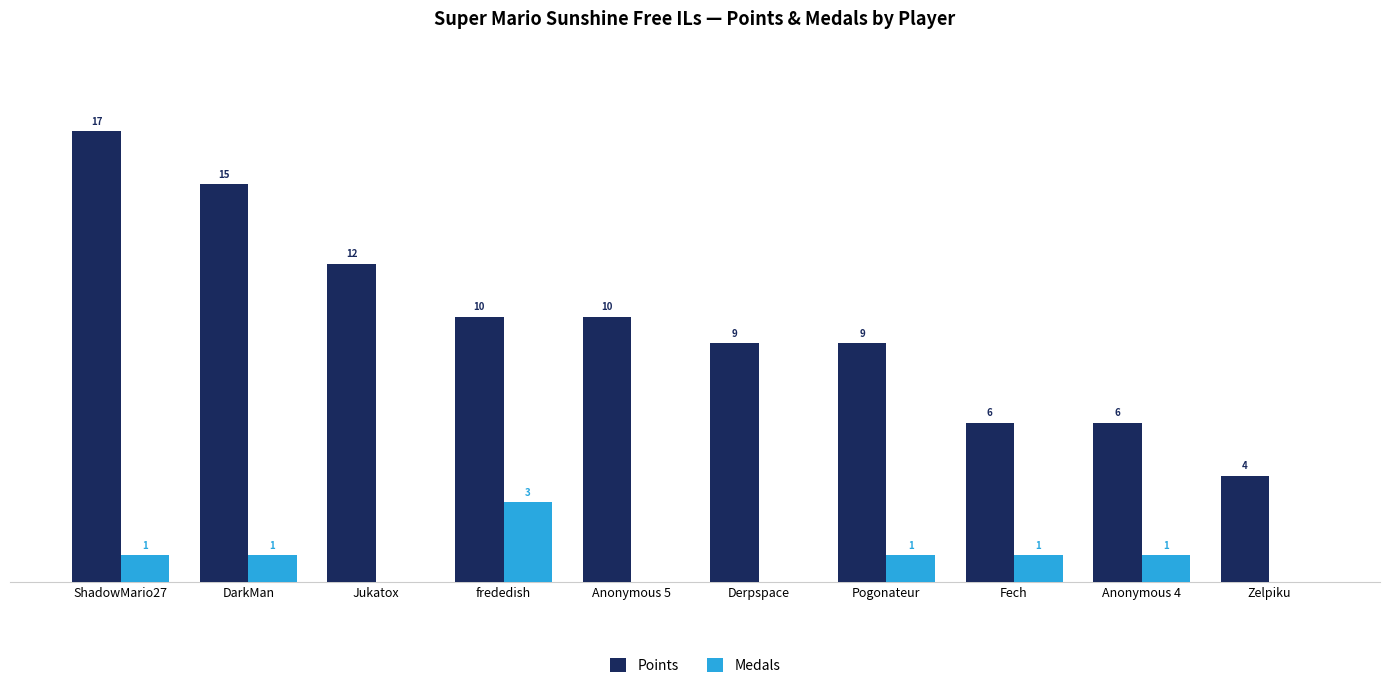

Which series has the largest total across all categories?

Points